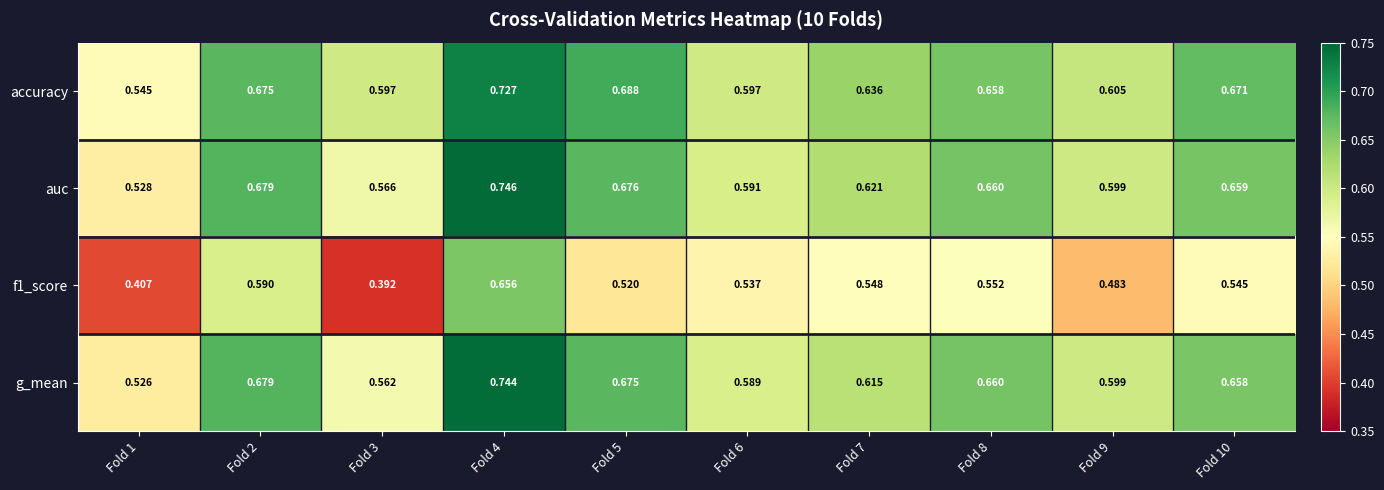

Which series has the largest total across all categories?

accuracy